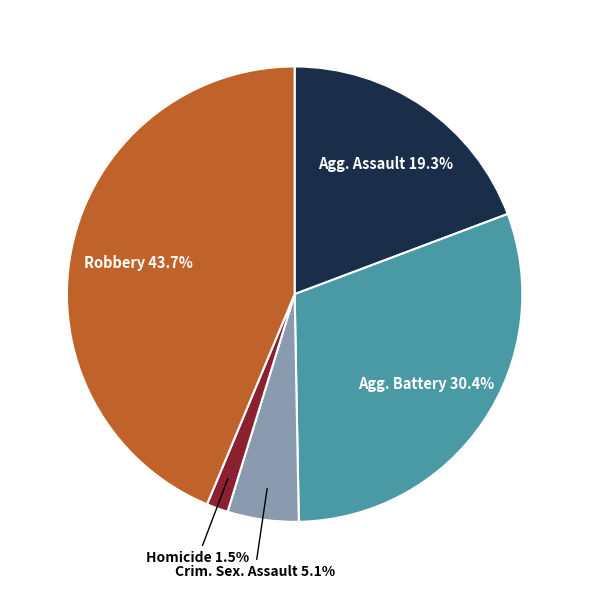

To the nearest percent, what is the difference between the largest and smallest slice percentages?

42%